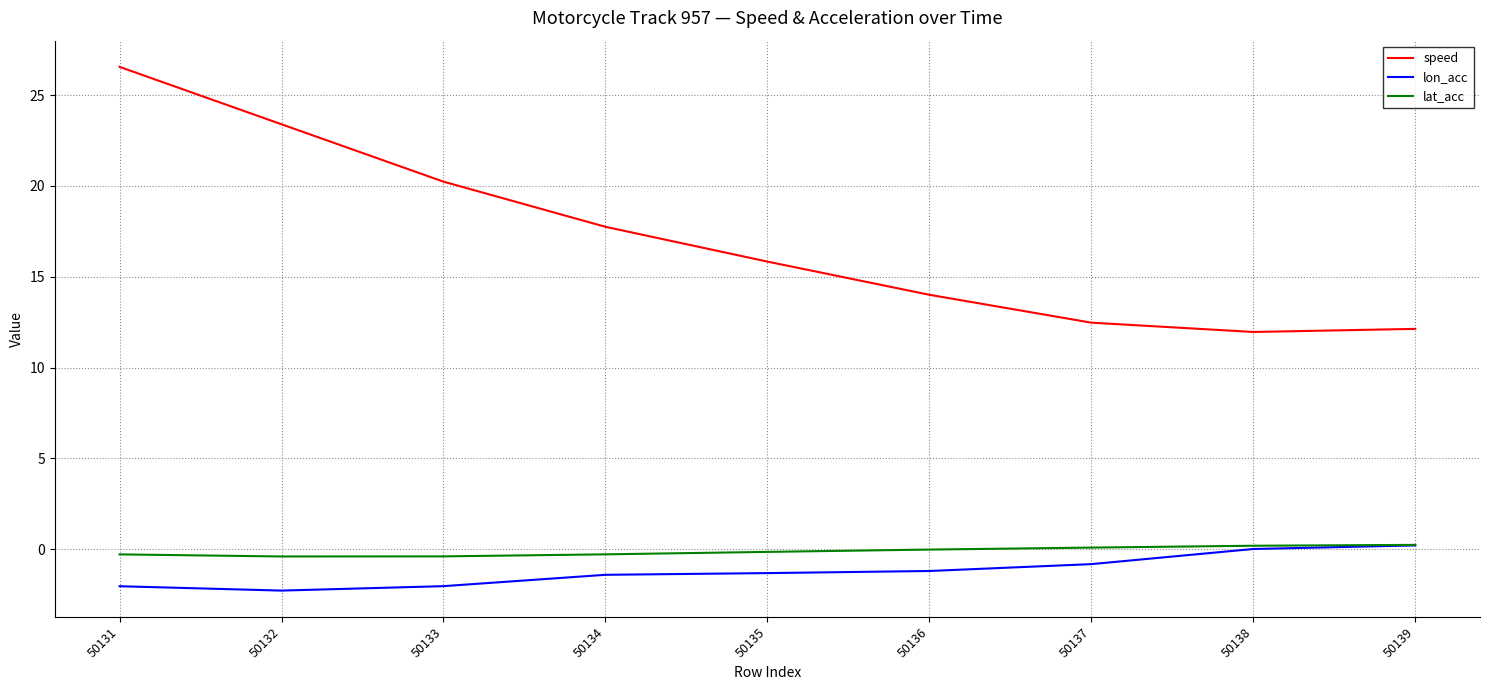

The lon_acc series shows 0.2 at 50139. True or false?

True